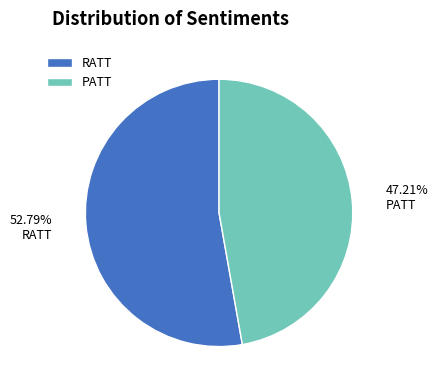

Is it true that PATT is 39% of the pie?

False